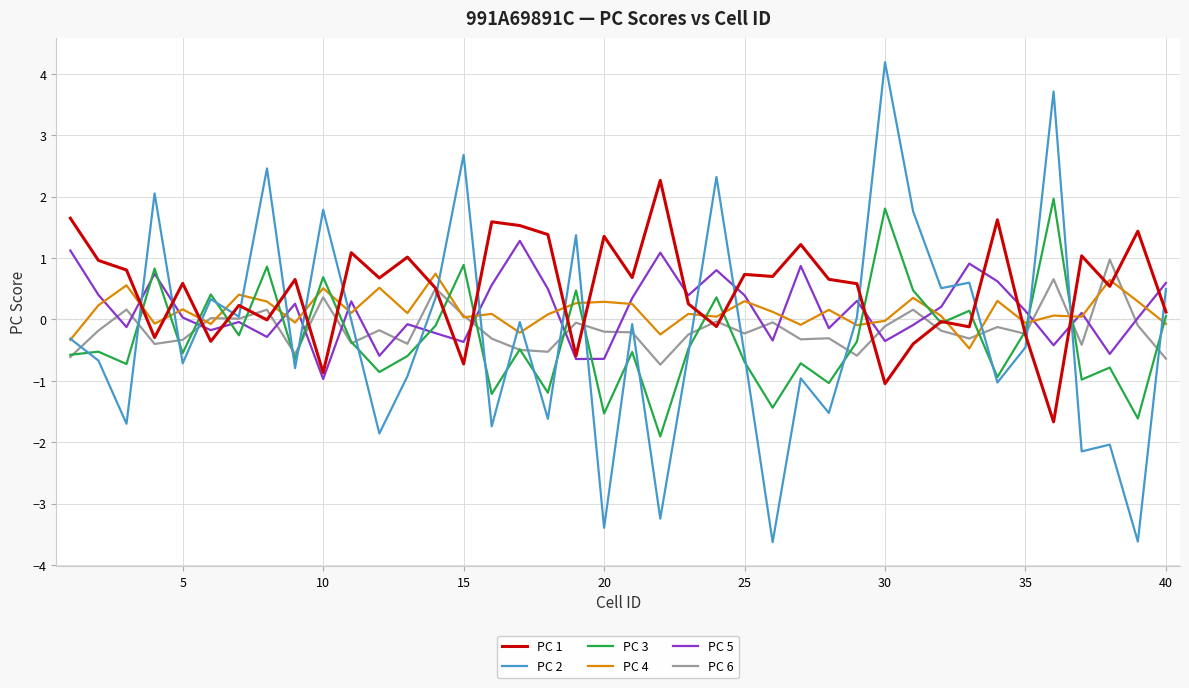

Which series has the largest range (max minus min)?

PC 2